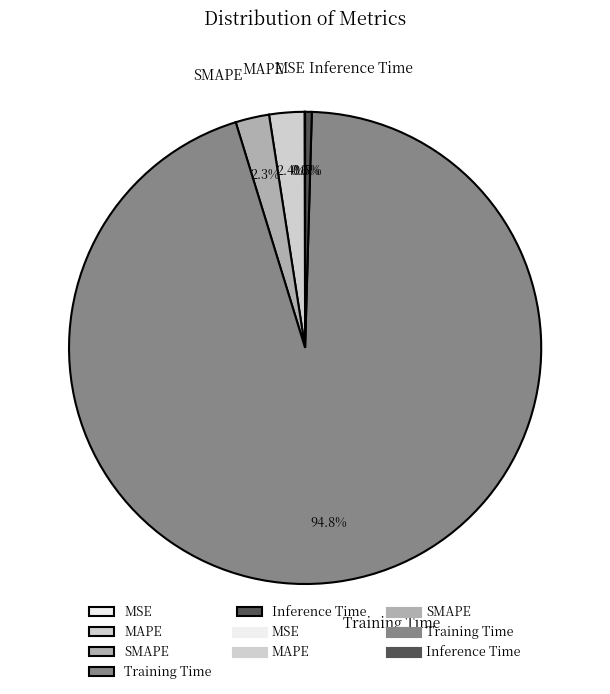

What is the majority slice?

Training Time